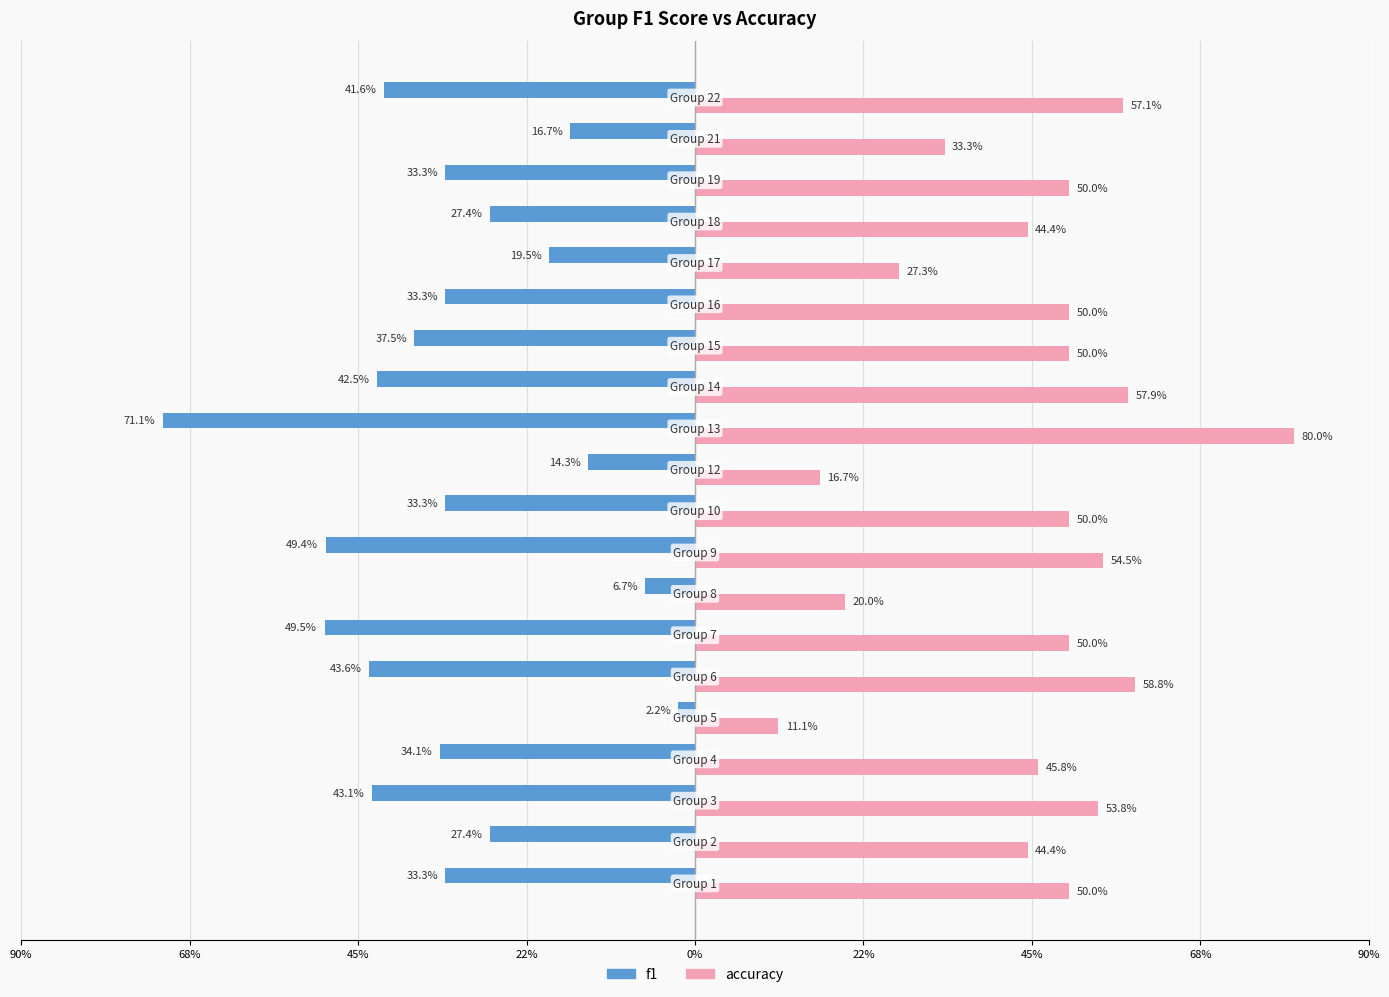

What are all the series names shown in the legend?

f1, accuracy